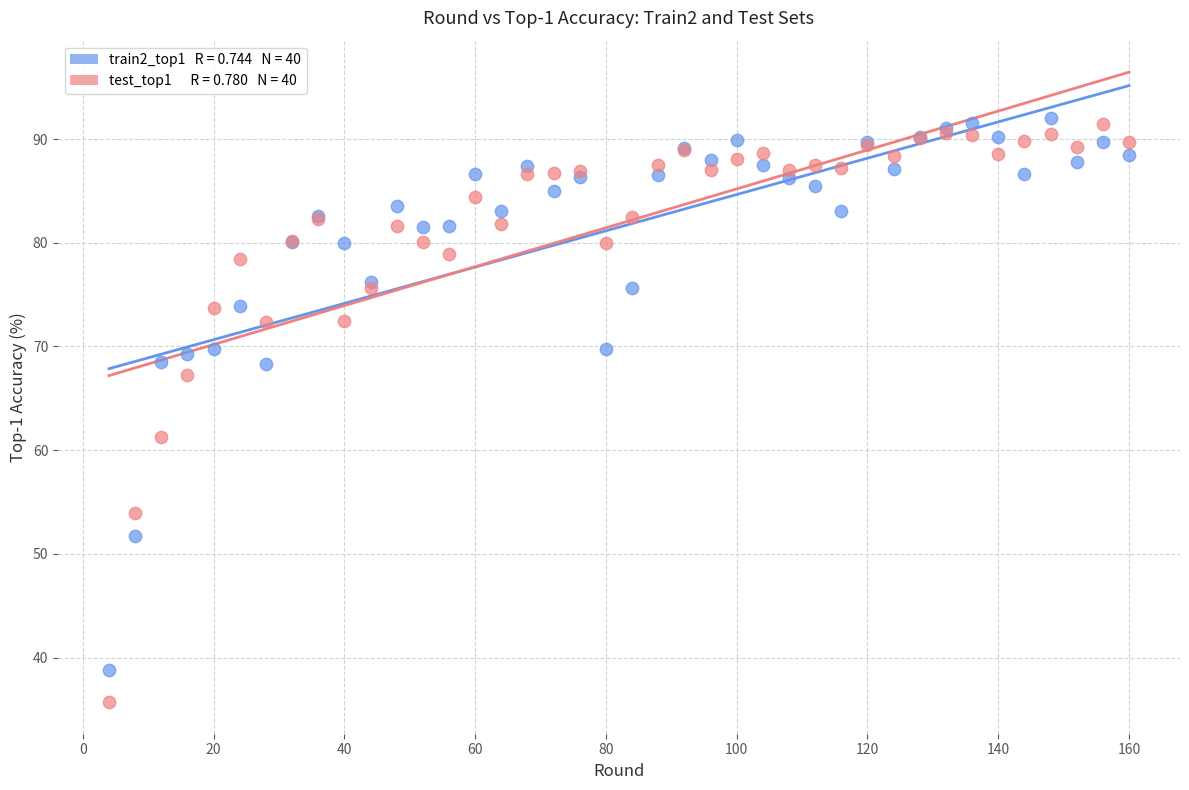

Across all series, what Y value is closest to 63?

61.2